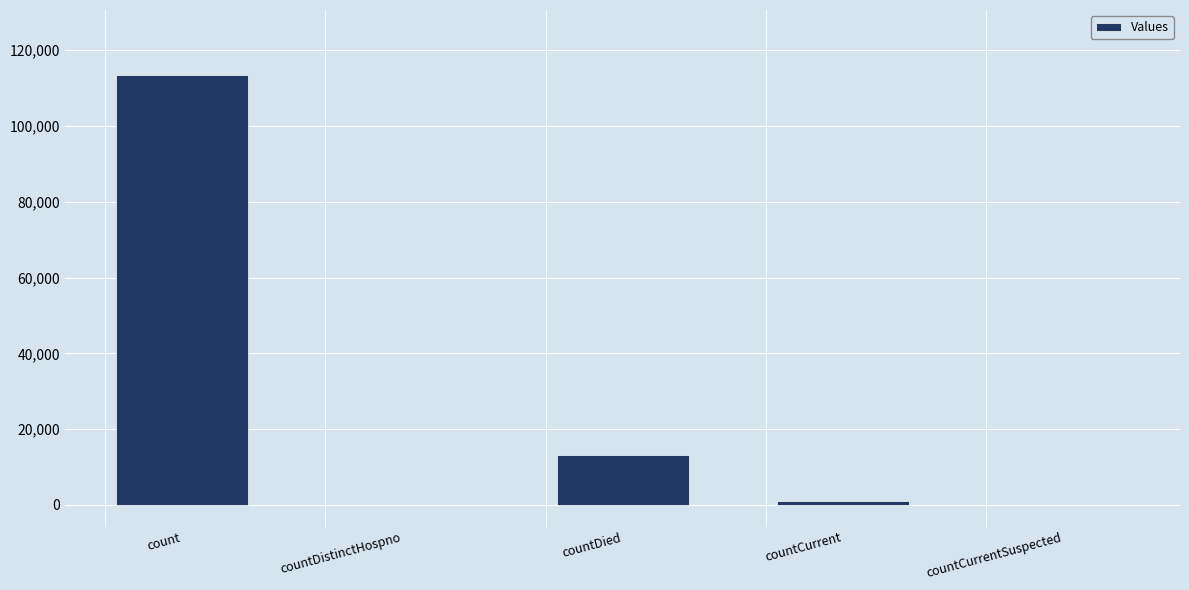

Where is the data nearest to the value 56764?

countDied